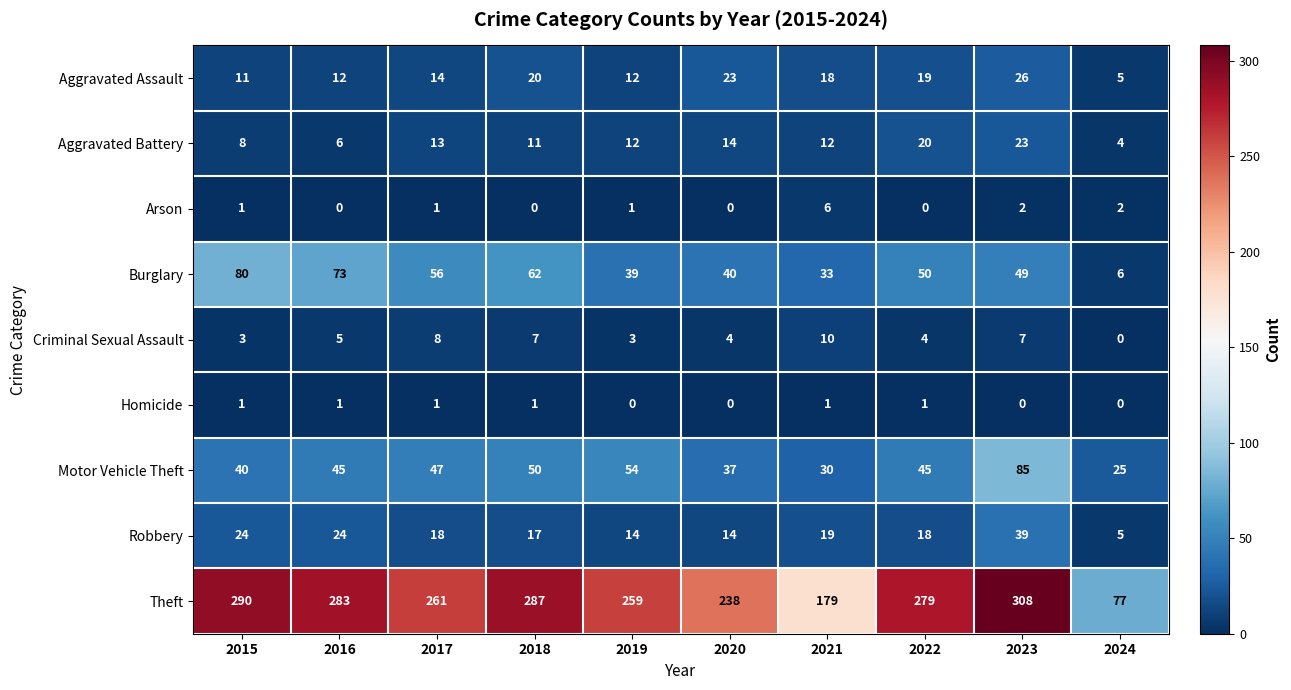

What is the sum of all Burglary values?

488